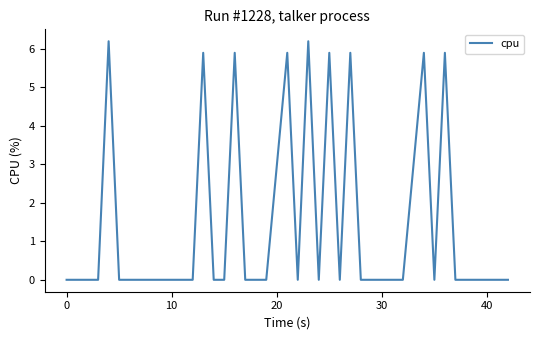

Does the chart have visible grid lines?

No